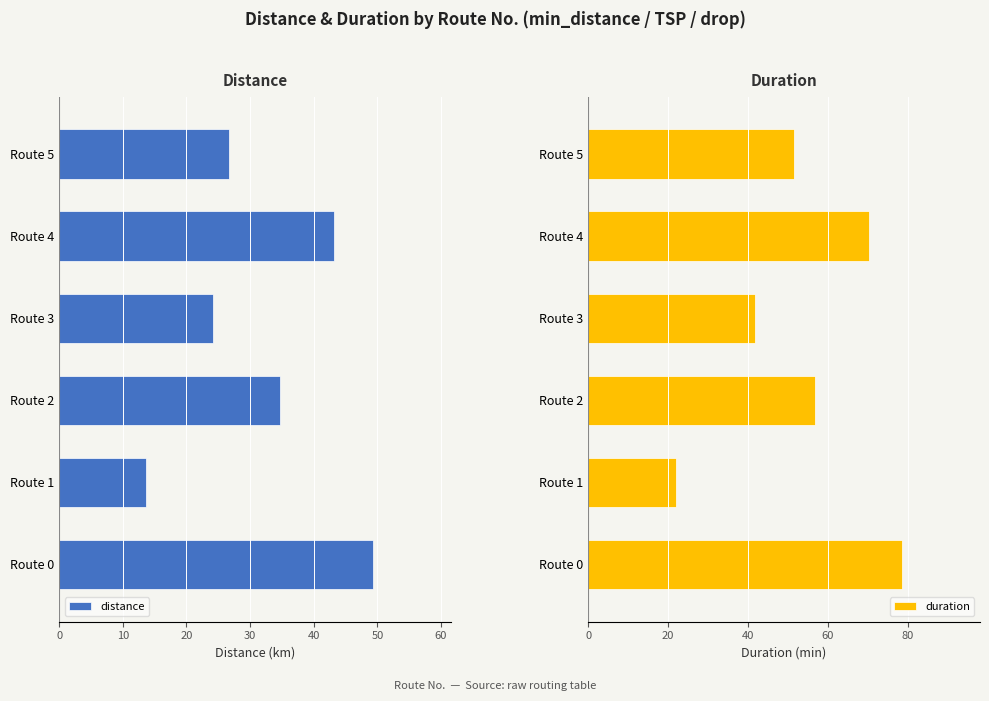

Are the bars horizontal?

Yes